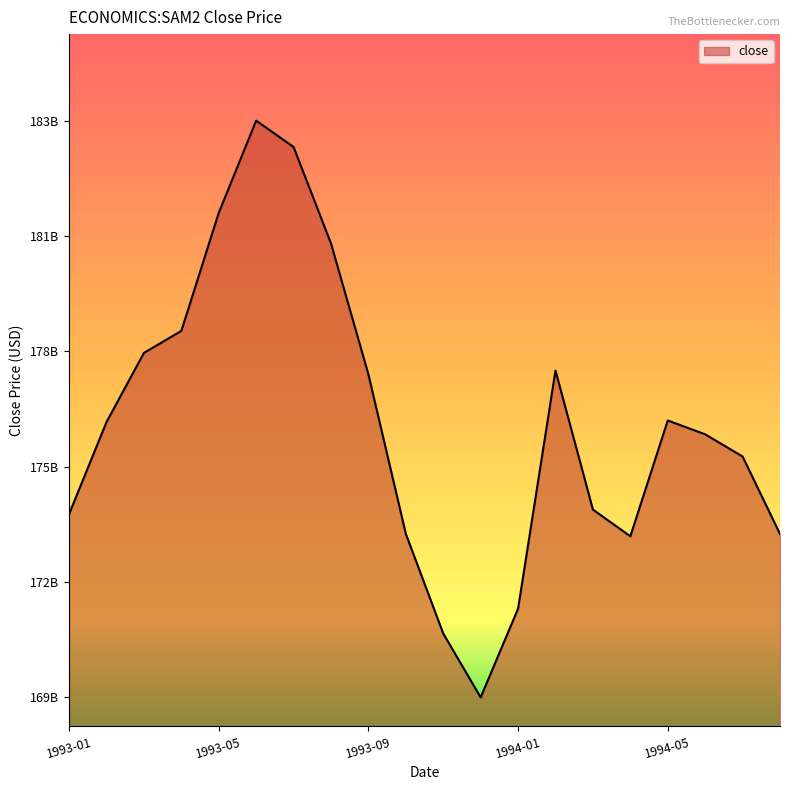

Does the chart have visible grid lines?

No